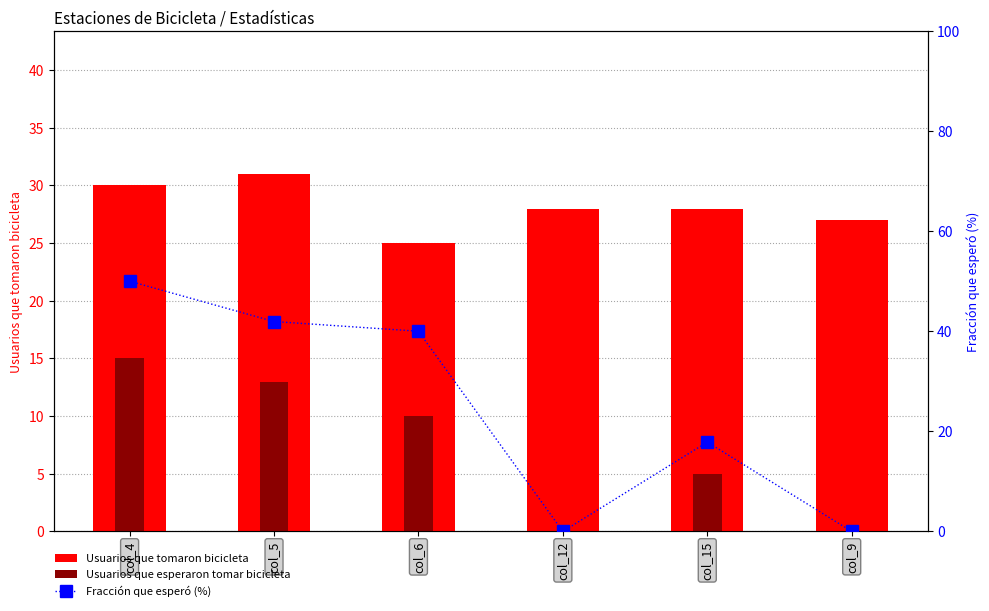

What is the difference between the second highest and minimum values in the Fracción que esperó (%) series?

41.9